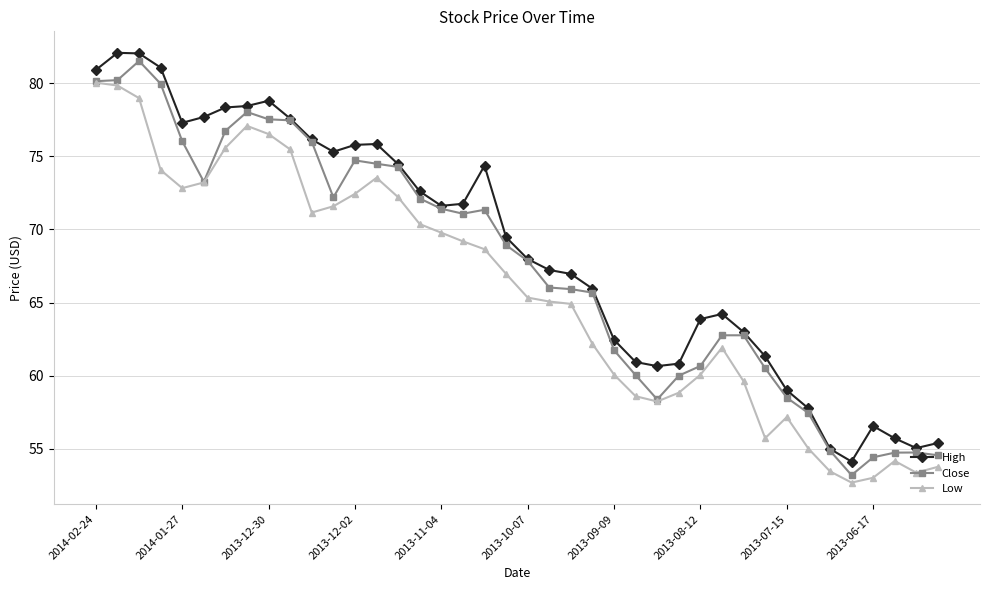

List the series in order of their peak value, lowest first.

Low, Close, High